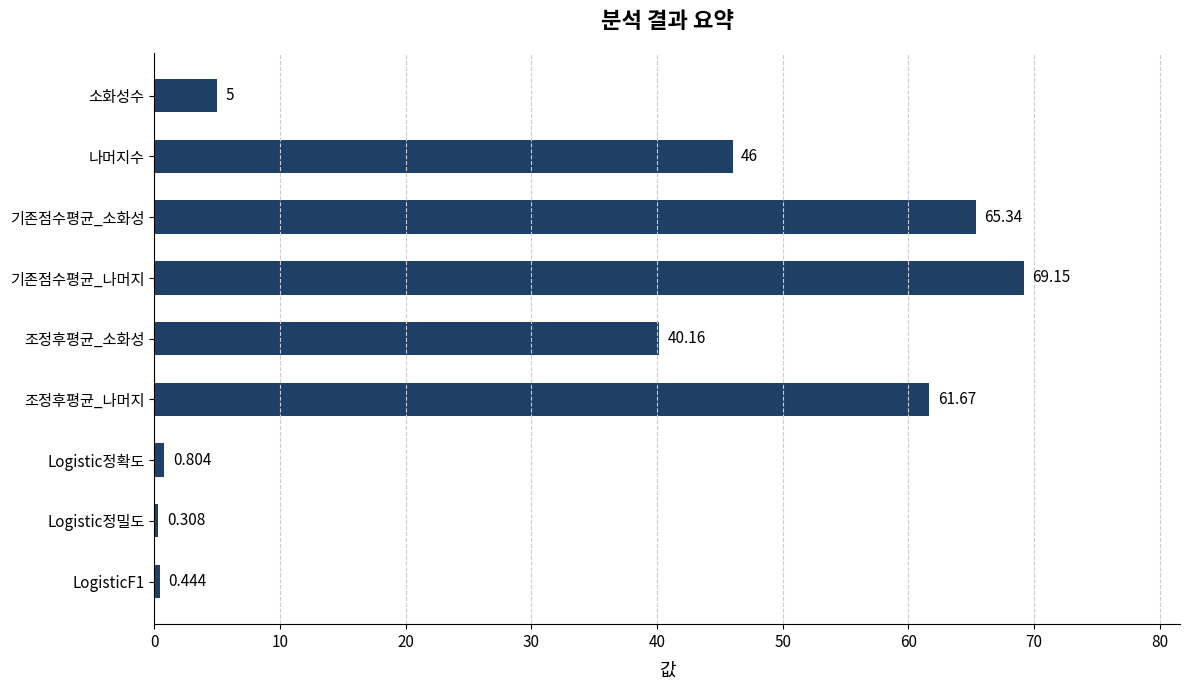

Which has a higher value, LogisticF1 or 기존점수평균_소화성?

기존점수평균_소화성